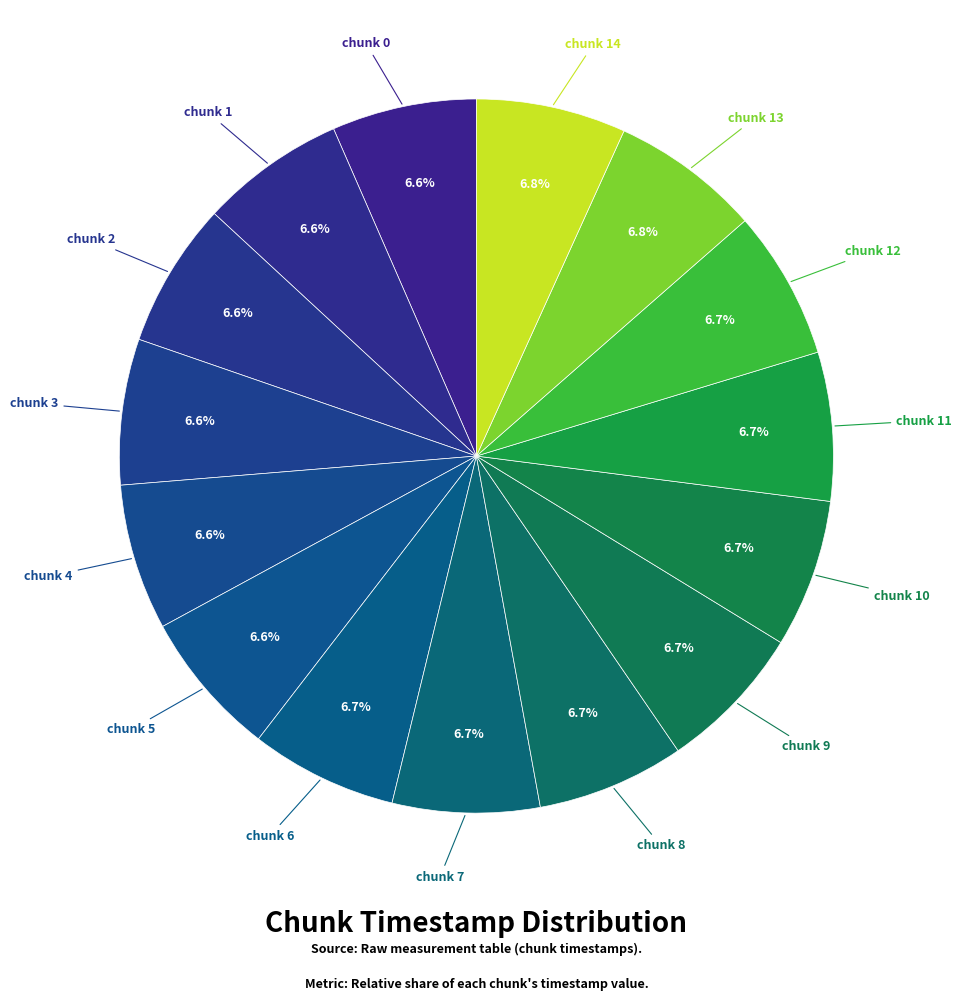

Is chunk 9 the majority of the pie?

No